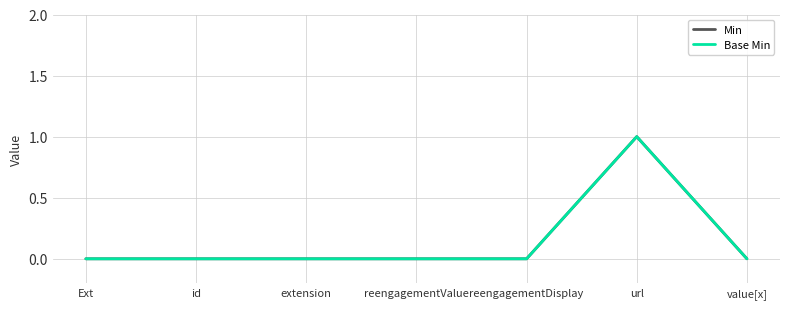

Where is Min nearest to the value 0?

Ext